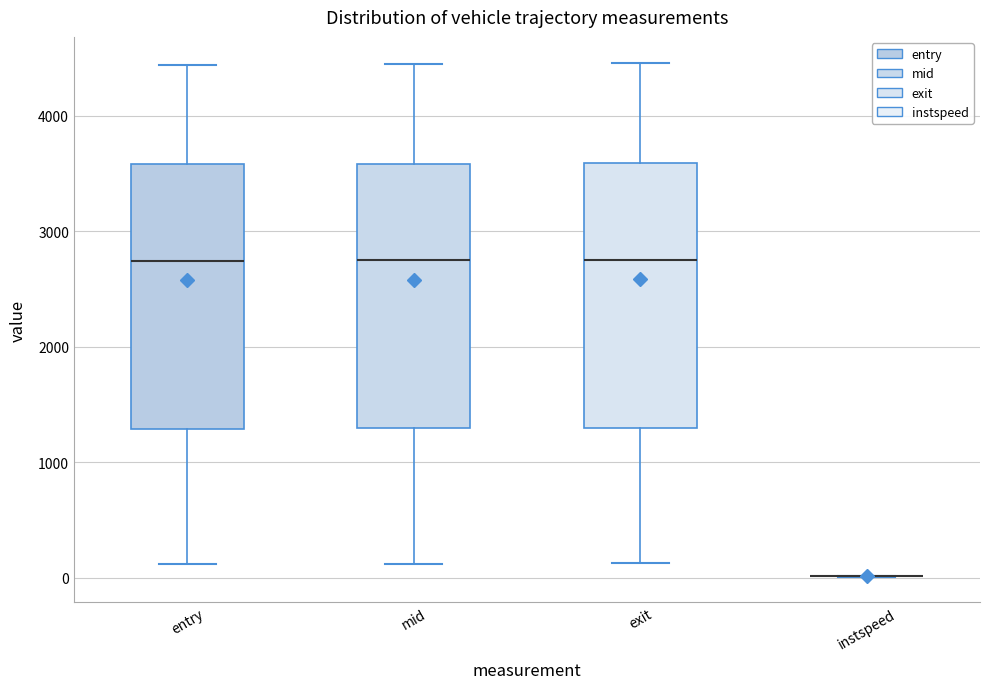

Where does the upper whisker of the box for entry end on the y-axis? The values are not printed on the chart, so give them approximately, as read against the axis.

4400